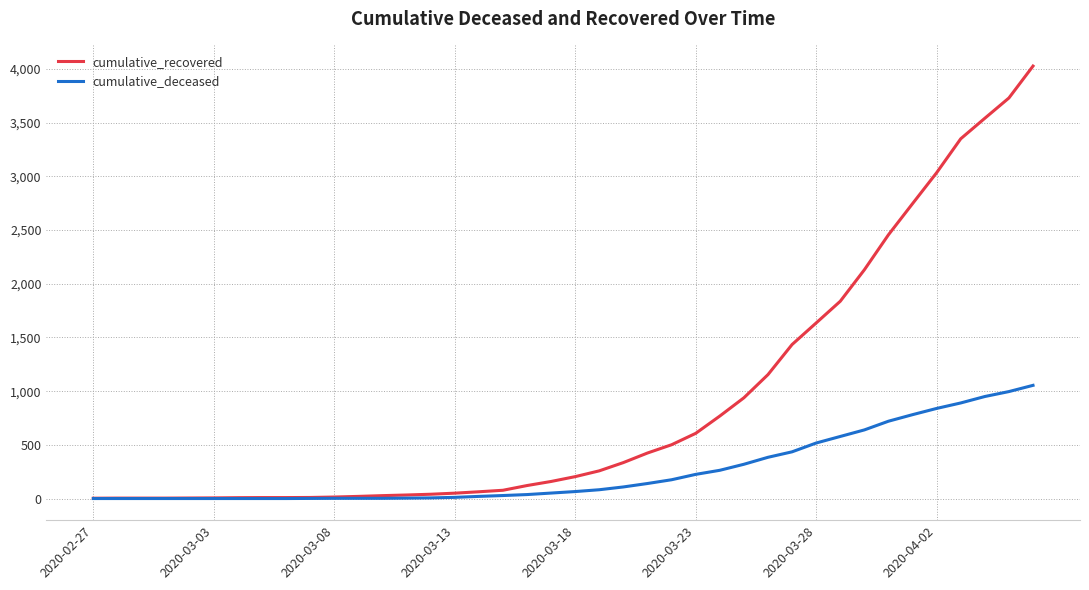

Which series has the widest spread of values?

cumulative_recovered